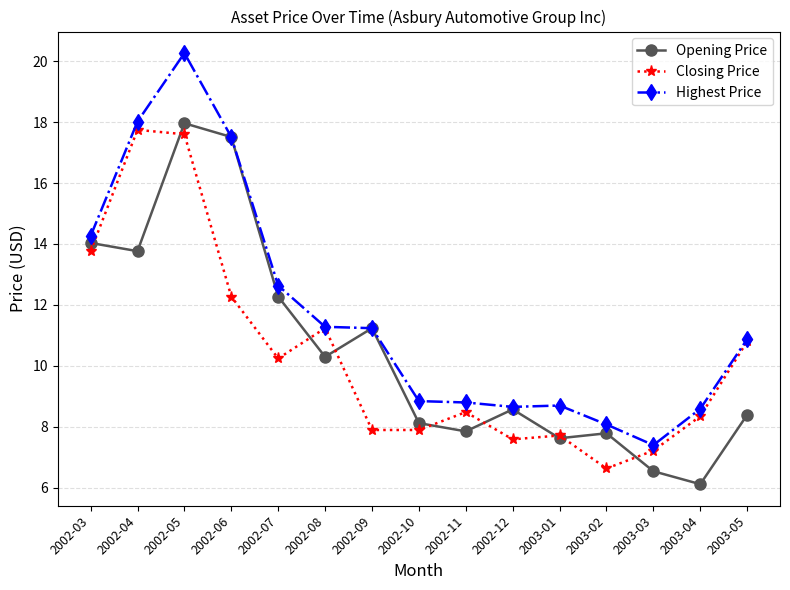

Which category has the lowest value in the Highest Price series?

2003-03